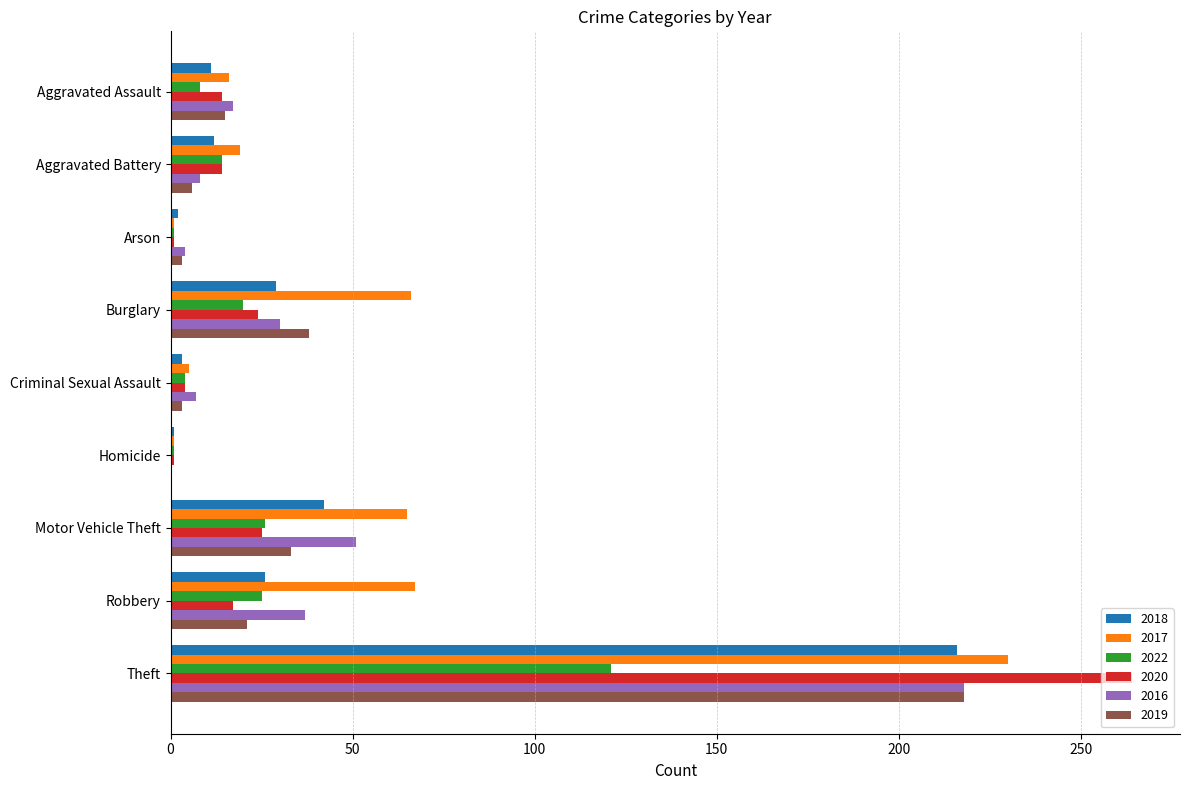

Between Aggravated Battery and Burglary, which series saw the biggest shift?

2017